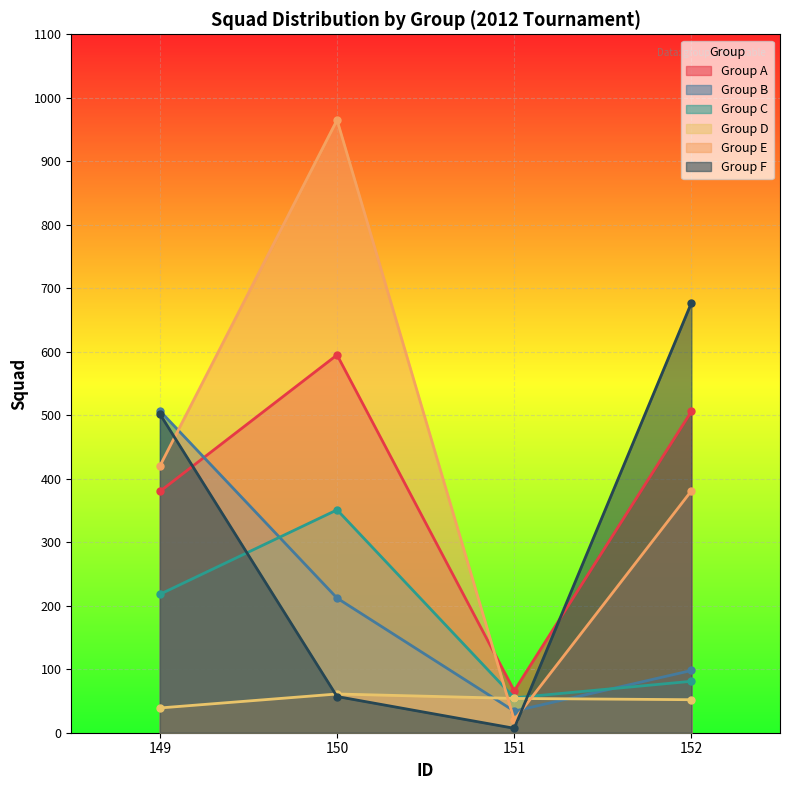

What is the difference between the maximum and minimum values in the Group F series?

670